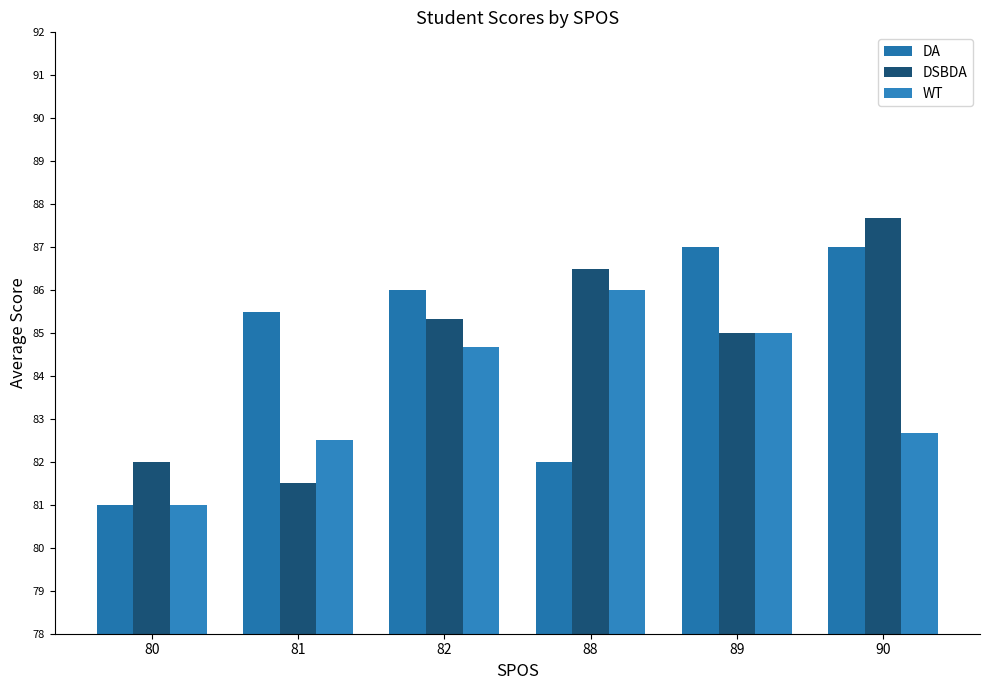

Reading right to left, transcribe all the data shown in this chart.

DA: 90=87.0	89=87.0	88=82.0	82=86.0	81=85.5	80=81.0
DSBDA: 90=87.7	89=85.0	88=86.5	82=85.3	81=81.5	80=82.0
WT: 90=82.7	89=85.0	88=86.0	82=84.7	81=82.5	80=81.0